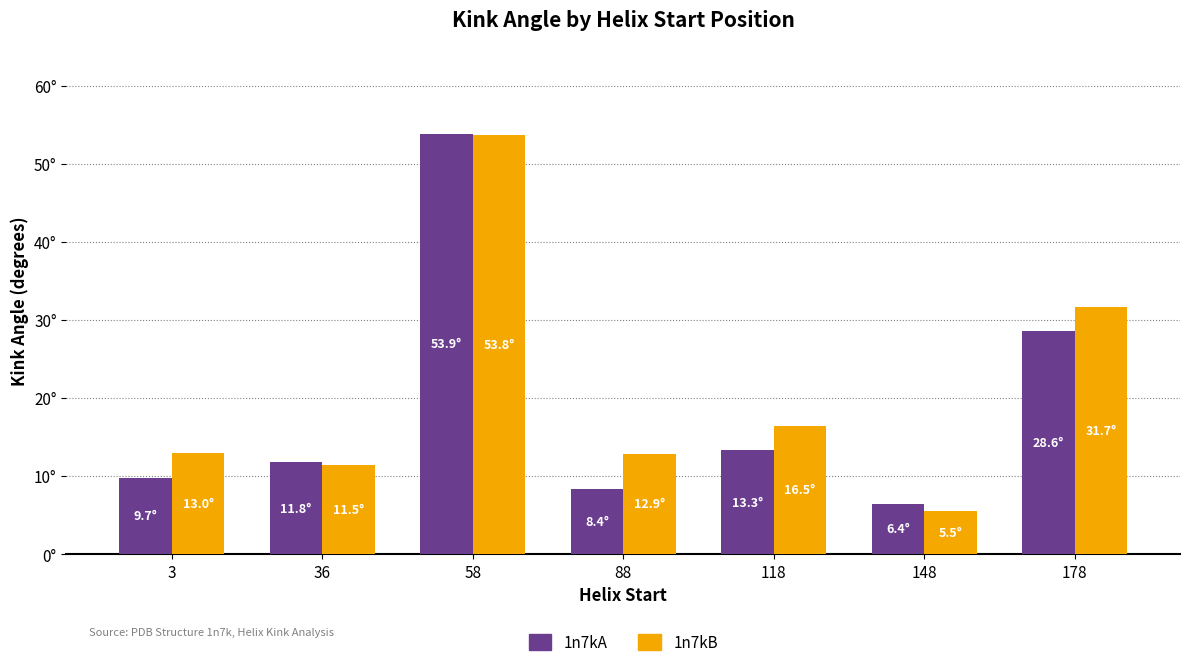

Reading left to right, extract all data points from this chart.

1n7kA: 9.7	11.8	53.9	8.4	13.3	6.4	28.6
1n7kB: 13.0	11.5	53.8	12.9	16.5	5.5	31.7